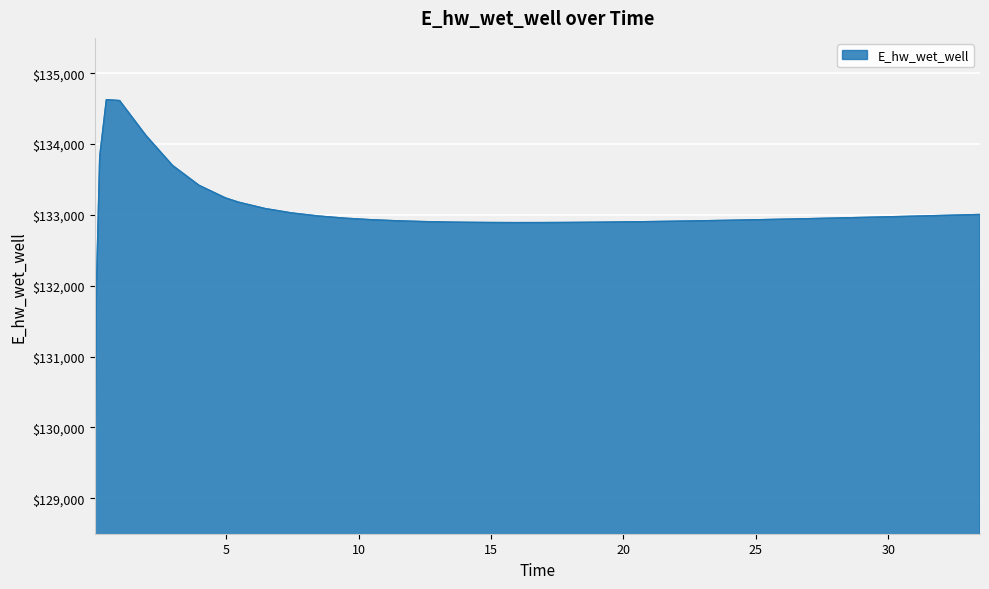

What is the difference between the maximum and minimum values?

5557.4